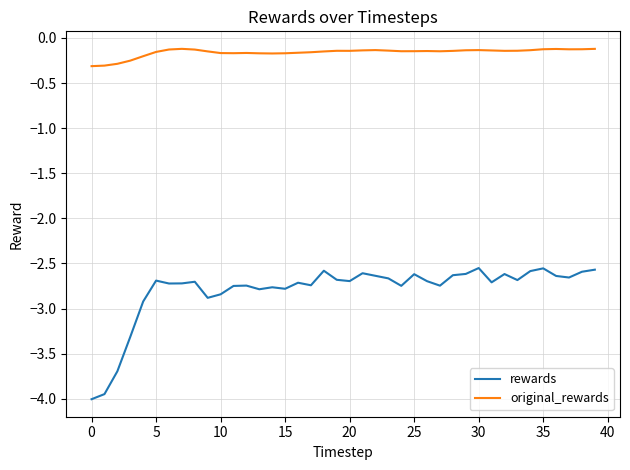

What is the difference between the second highest and minimum values in the original_rewards series?

0.2